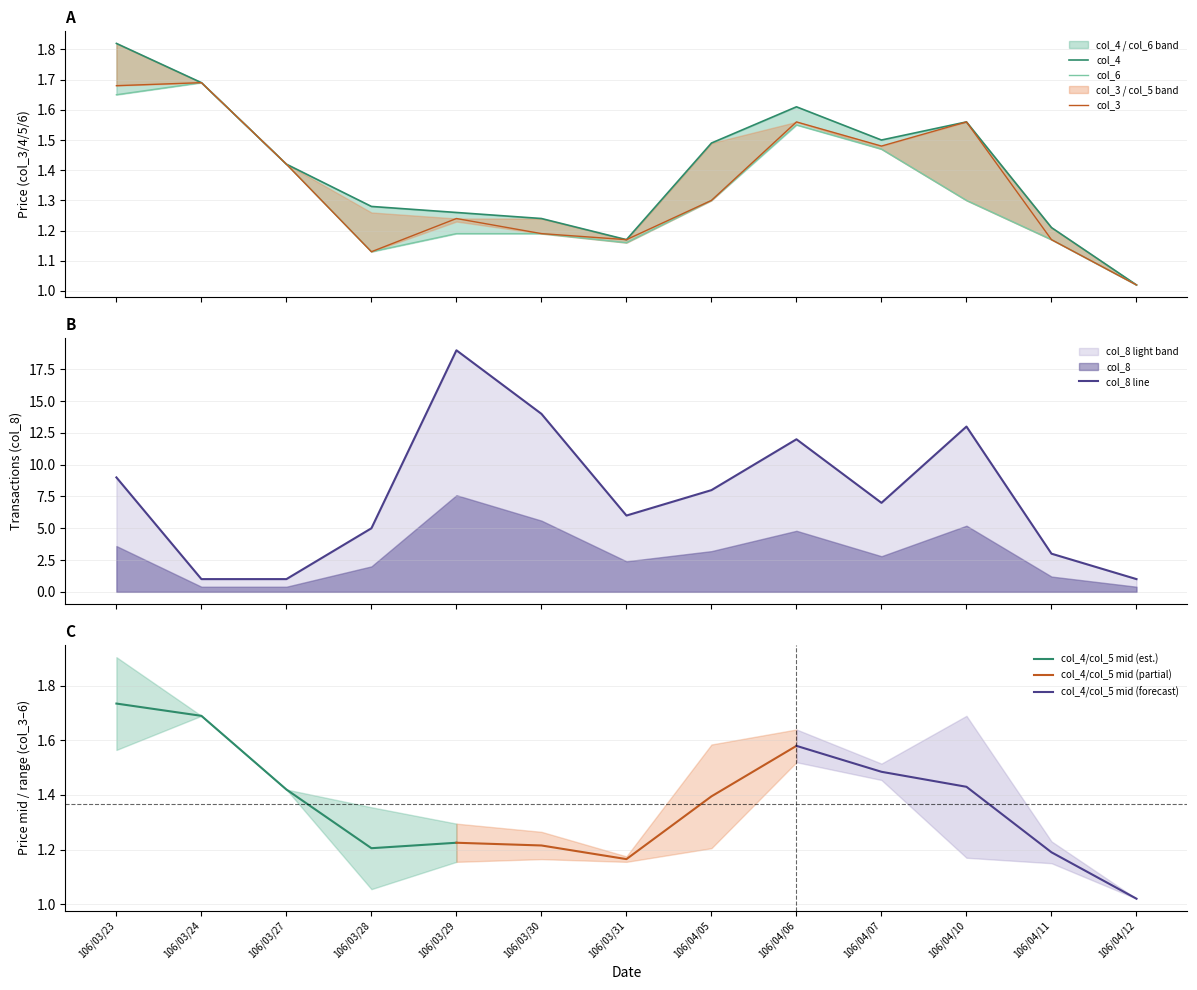

True or false: col_5 and col_4 intersect in this chart.

False